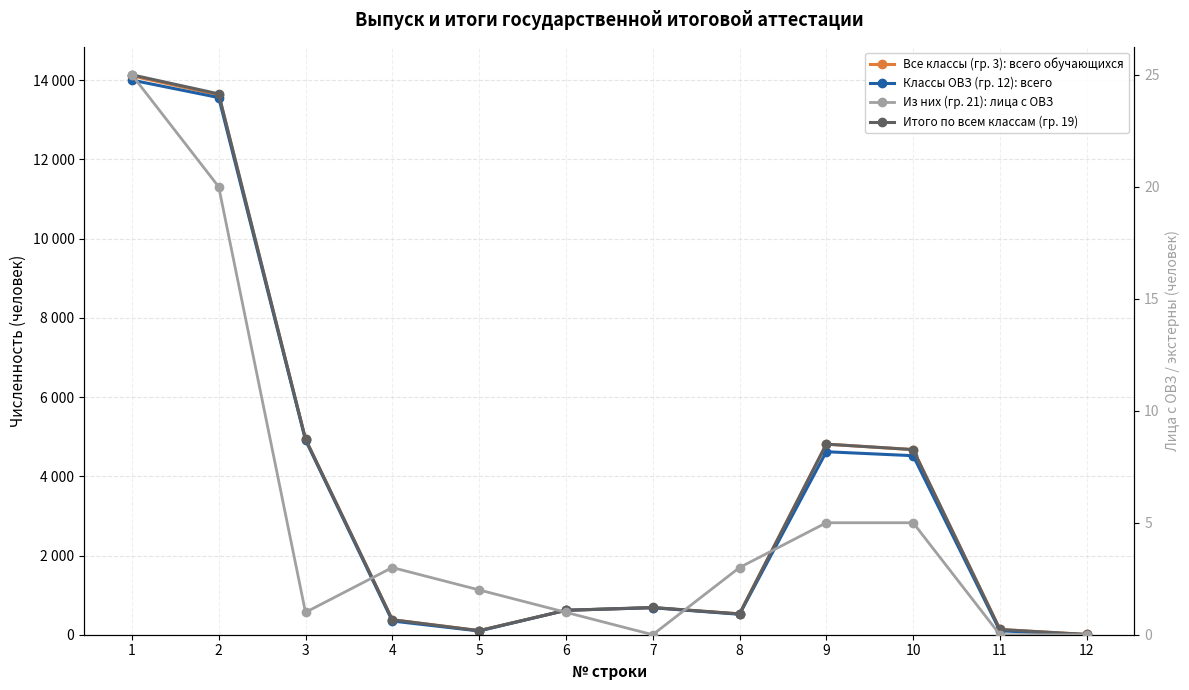

Which has a higher value, 2 or 6?

2